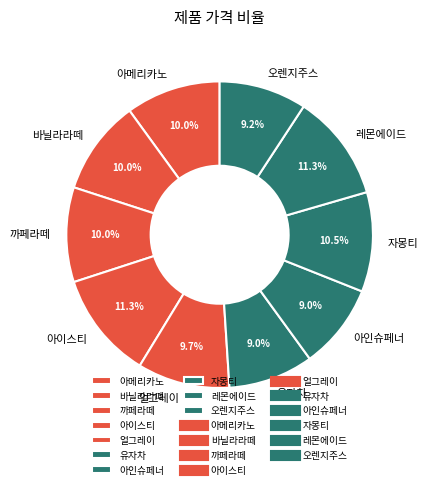

What percentage is NOT represented by 아메리카노?

90.0%